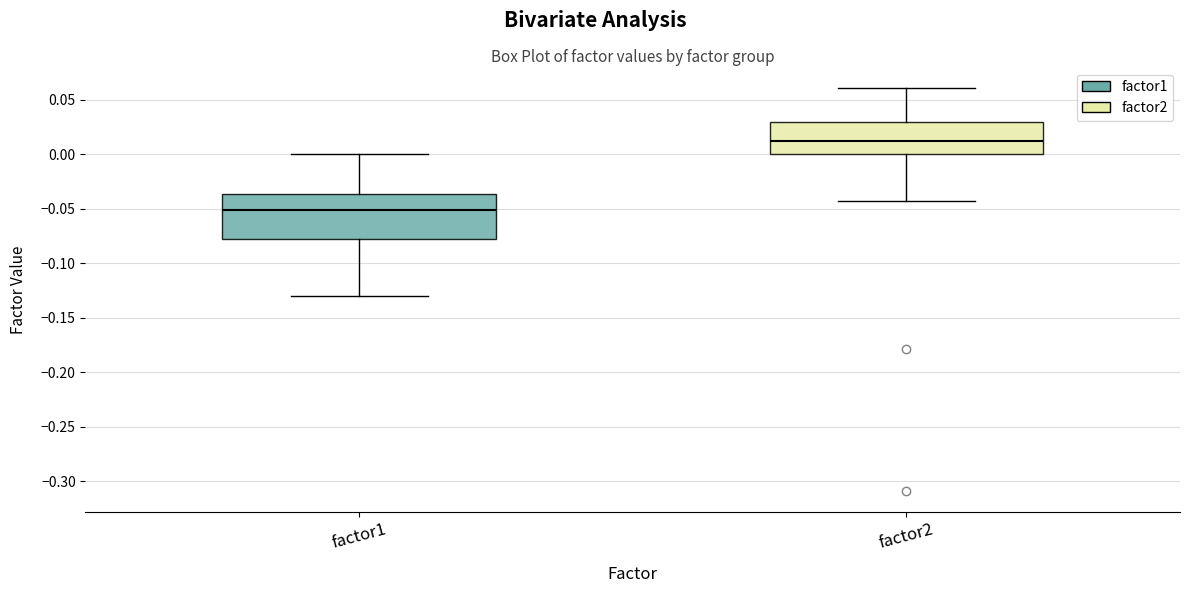

Where does the lower whisker of the box for factor1 end on the y-axis? The values are not printed on the chart, so give them approximately, as read against the axis.

-0.130